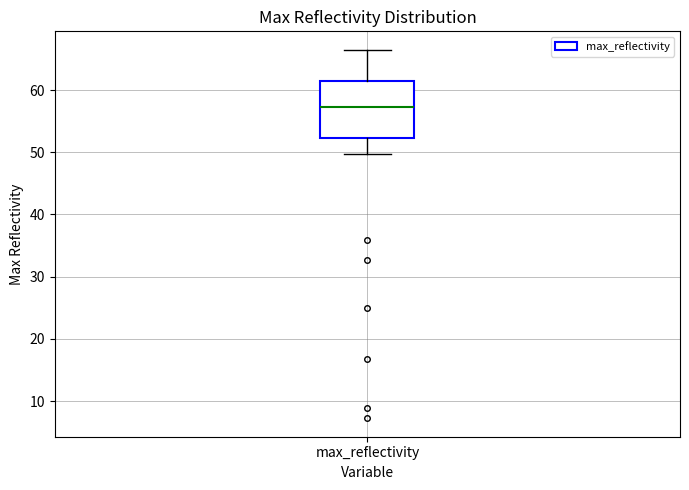

Transcribe this box plot: give where the median line is, the range the box spans, and where the two whiskers end, as read against the y-axis. The values are not printed on the chart, so give them approximately, as read against the axis.

median 57, box 52 to 62, whiskers 50 to 66